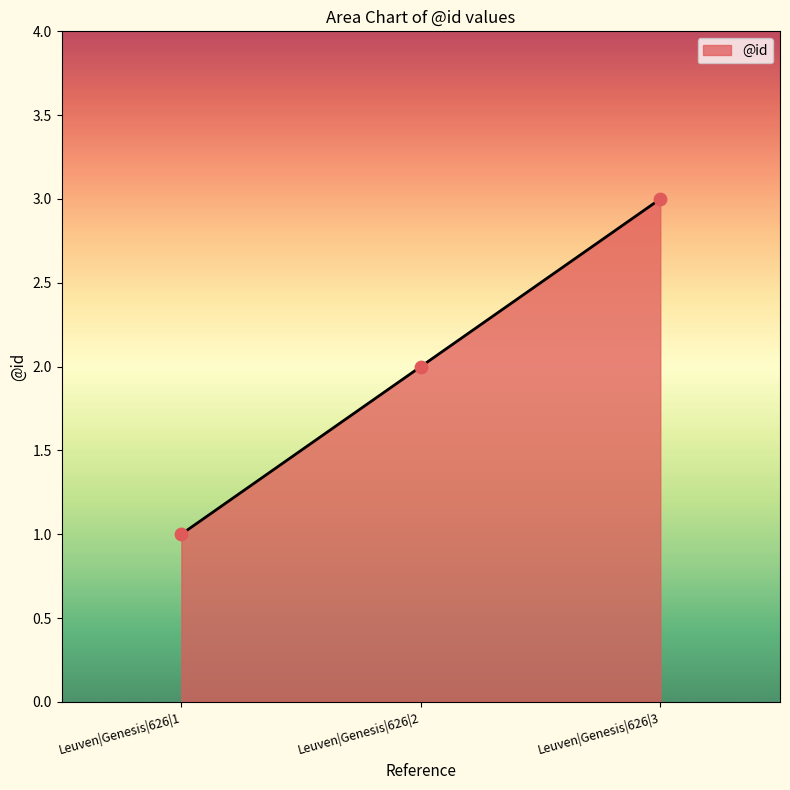

Which has a higher value, Leuven|Genesis|626|2 or Leuven|Genesis|626|1?

Leuven|Genesis|626|2